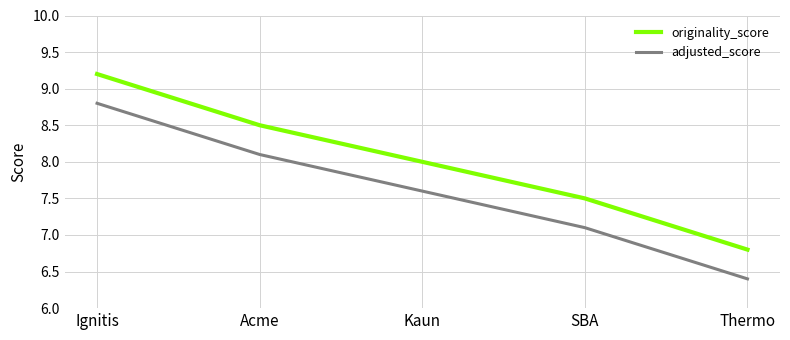

What is the smallest value displayed?

6.4